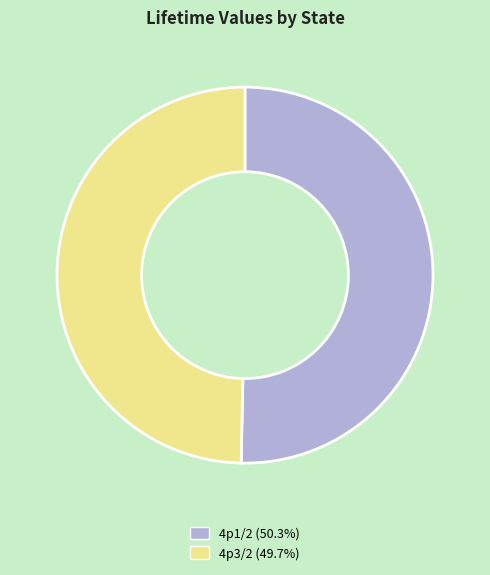

The 4p1/2 slice represents 35% of the pie. True or false?

False